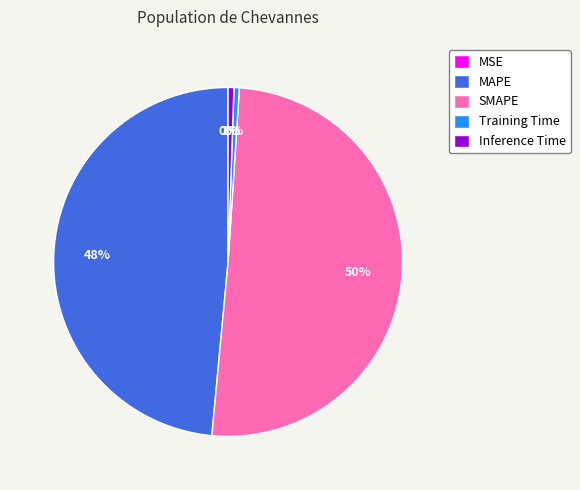

What percentage is the MAPE slice, to the nearest percent?

48%